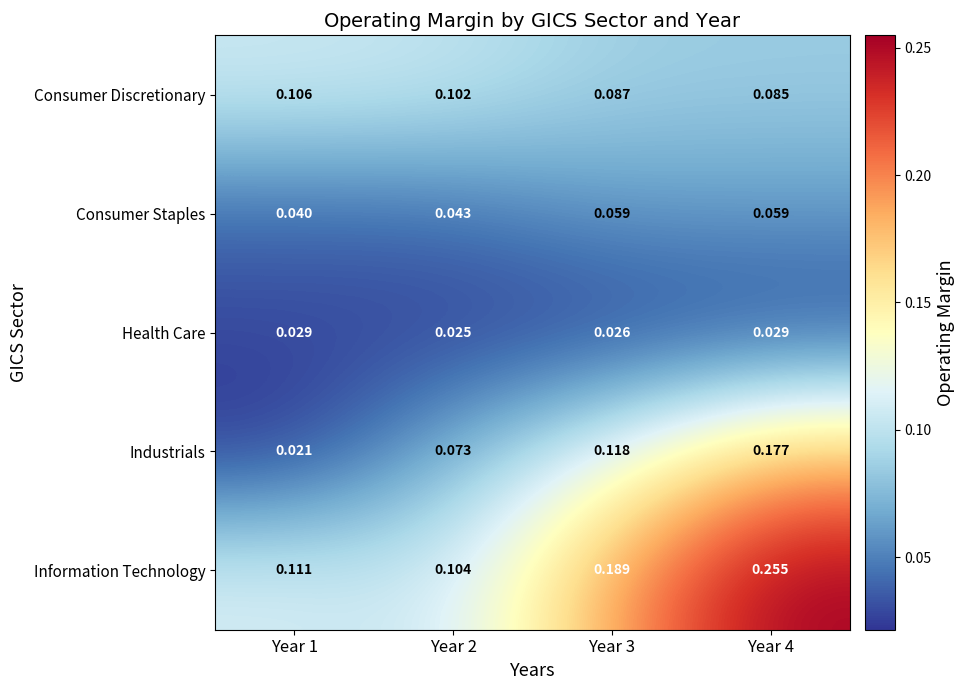

List the series in order of their peak value, lowest first.

Health Care, Consumer Staples, Consumer Discretionary, Industrials, Information Technology